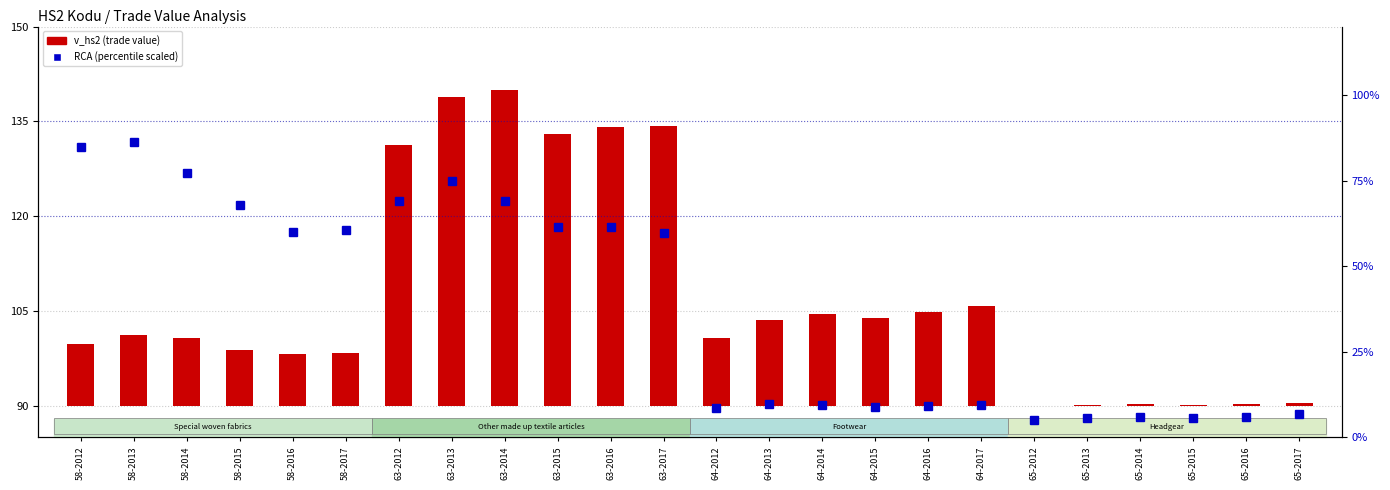

Reading left to right, list all the values displayed in this chart.

v_hs2: 58-2012=9.8	58-2013=11.2	58-2014=10.7	58-2015=8.9	58-2016=8.2	58-2017=8.4	63-2012=41.2	63-2013=48.9	63-2014=50.0	63-2015=42.9	63-2016=44.2	63-2017=44.2	64-2012=10.7	64-2013=13.6	64-2014=14.5	64-2015=13.9	64-2016=14.8	64-2017=15.8	65-2012=0.0	65-2013=0.1	65-2014=0.2	65-2015=0.2	65-2016=0.2	65-2017=0.4
RCA: 58-2012=84.7	58-2013=86.4	58-2014=77.2	58-2015=68.0	58-2016=59.9	58-2017=60.7	63-2012=69.1	63-2013=74.8	63-2014=69.1	63-2015=61.5	63-2016=61.4	63-2017=59.8	64-2012=8.5	64-2013=9.7	64-2014=9.3	64-2015=8.9	64-2016=9.3	64-2017=9.5	65-2012=5.0	65-2013=5.7	65-2014=5.9	65-2015=5.8	65-2016=6.0	65-2017=6.8